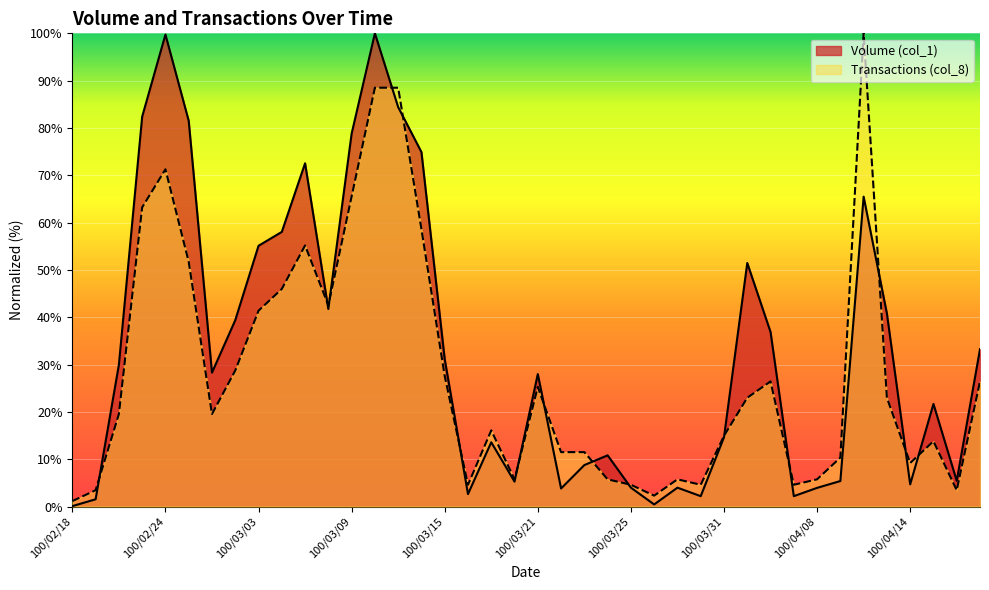

Where does the Transactions (col_8) series first go above 19?

100/02/22